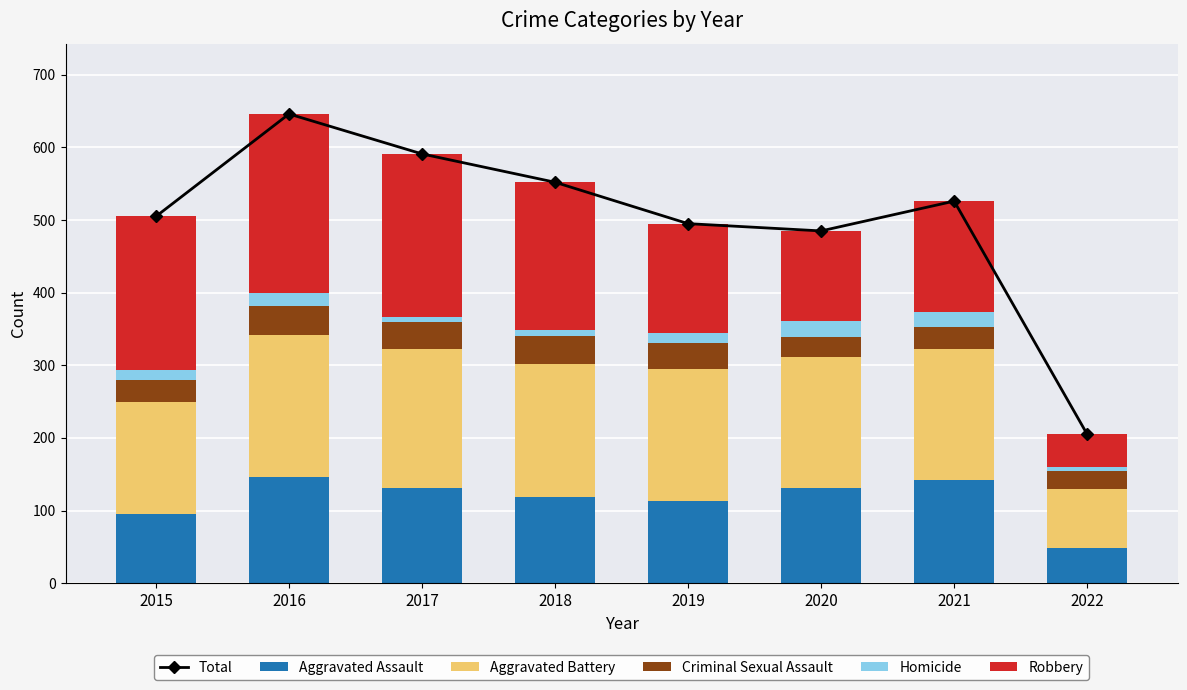

How many data points does each series have?

8